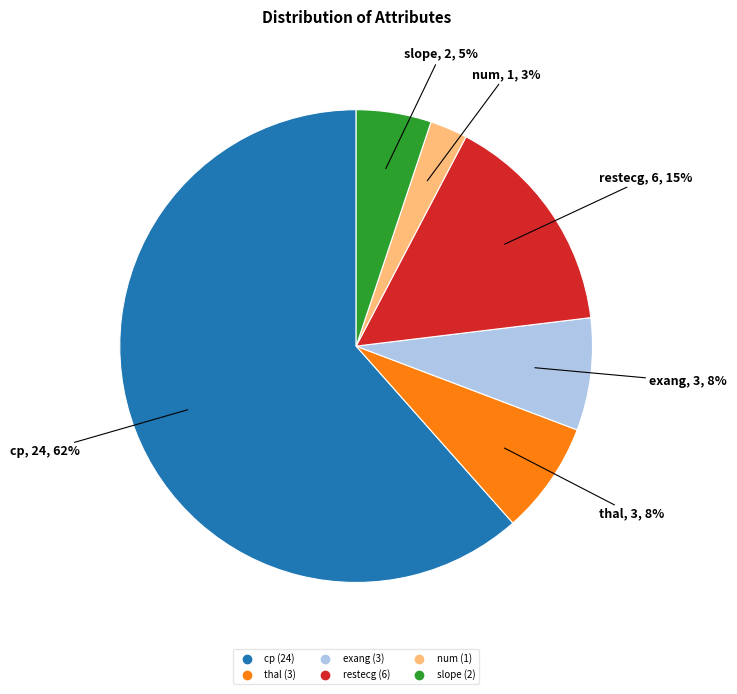

Count the number of slices in the pie.

6